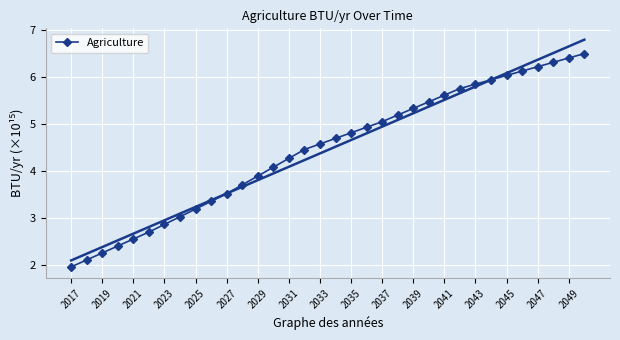

Is it true that Agriculture equals 2.9 at 2023?

True